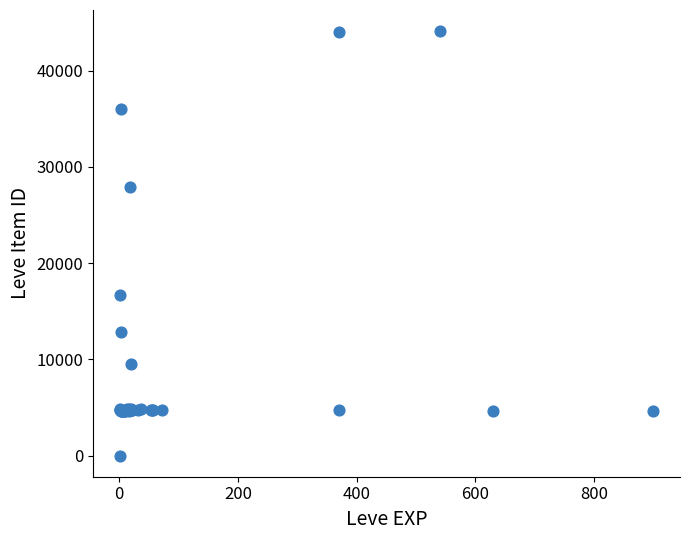

What Y value in the scatter plot is closest to 22050?

16734